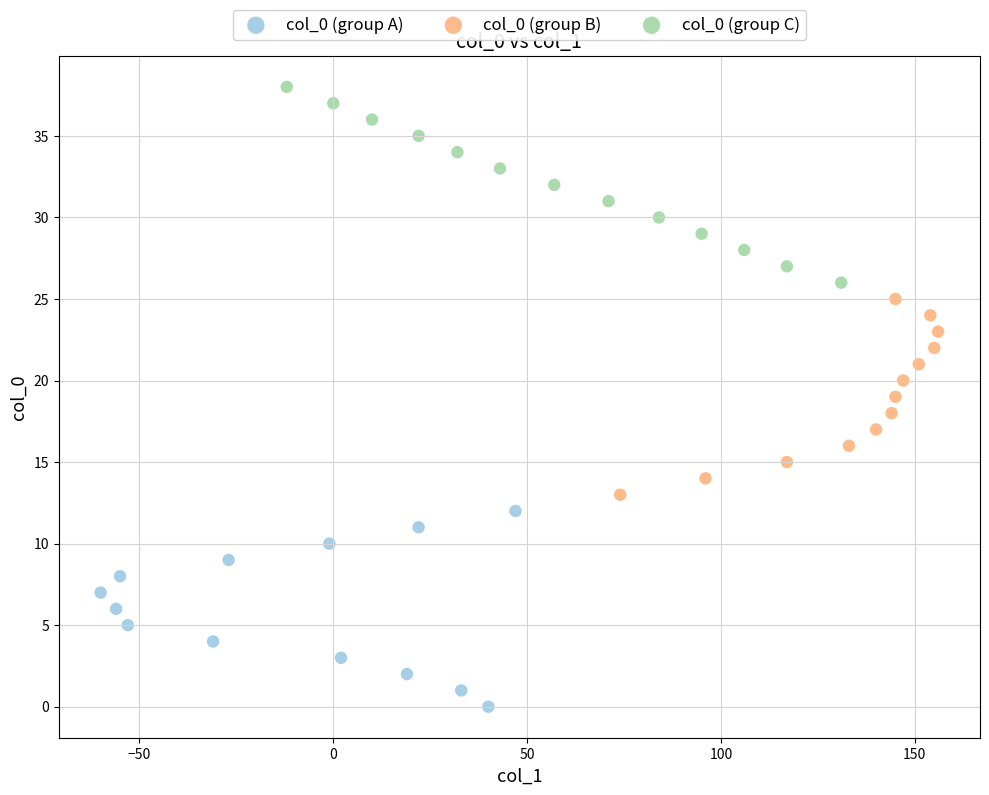

Which series reaches the maximum Y coordinate?

col_0 (group C)